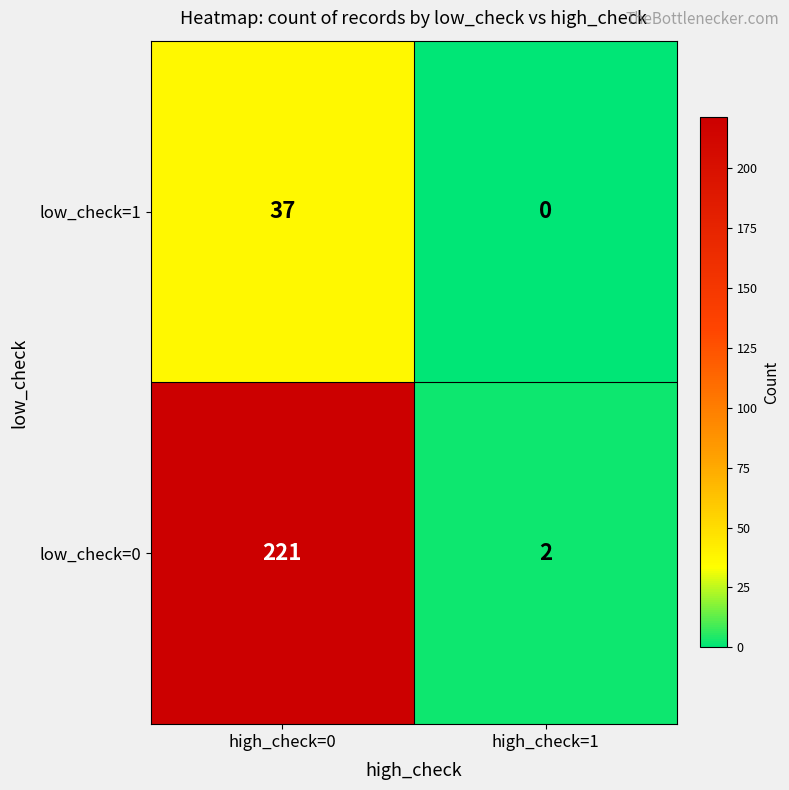

What is the sum of all low_check=0 values?

223